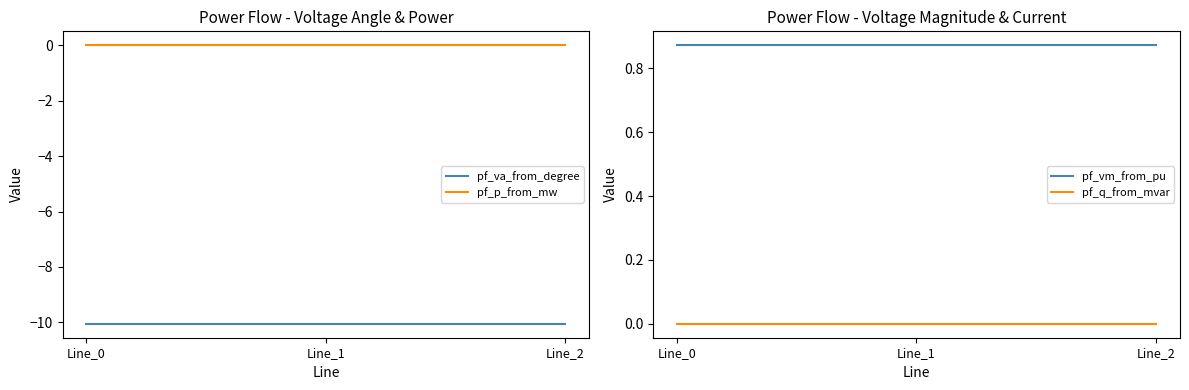

What is the spread (max minus min) of values at Line_2?

10.9